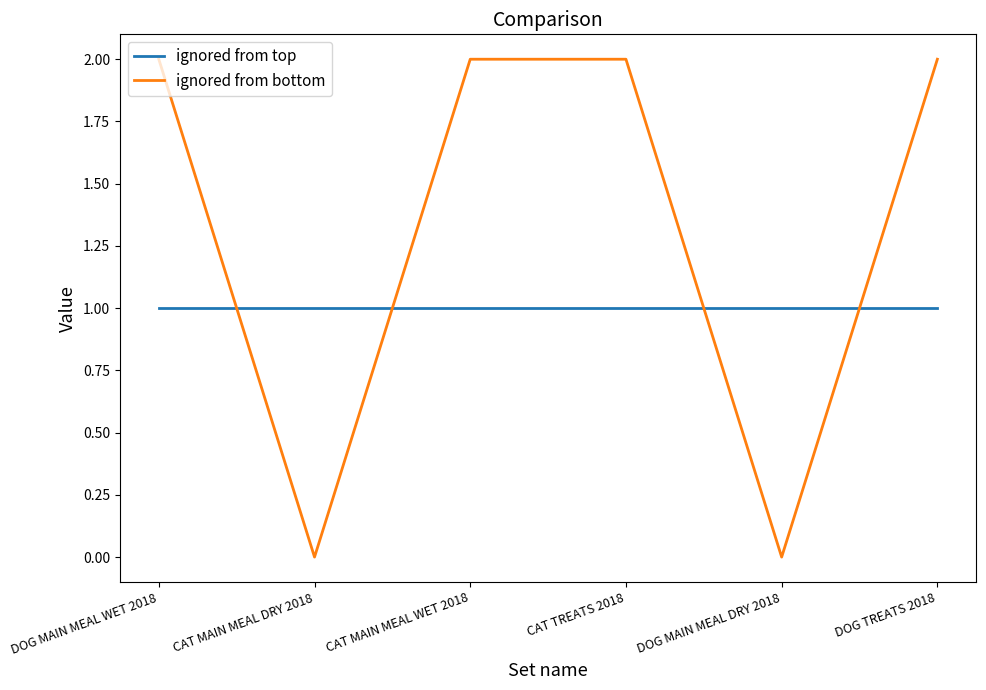

How many times do ignored from bottom and ignored from top cross each other?

4